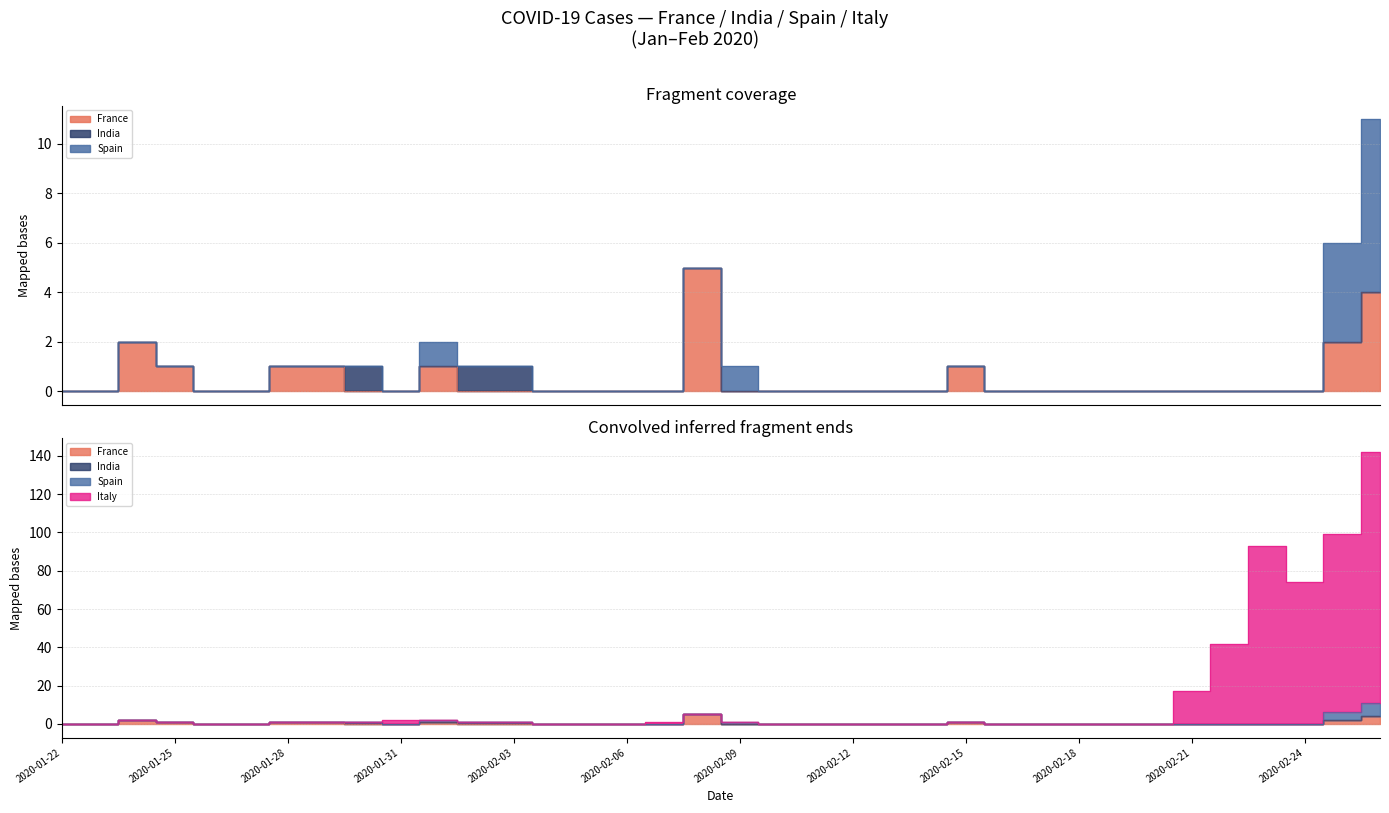

True or false: Italy has a value of 85 at 2020-02-12.

False